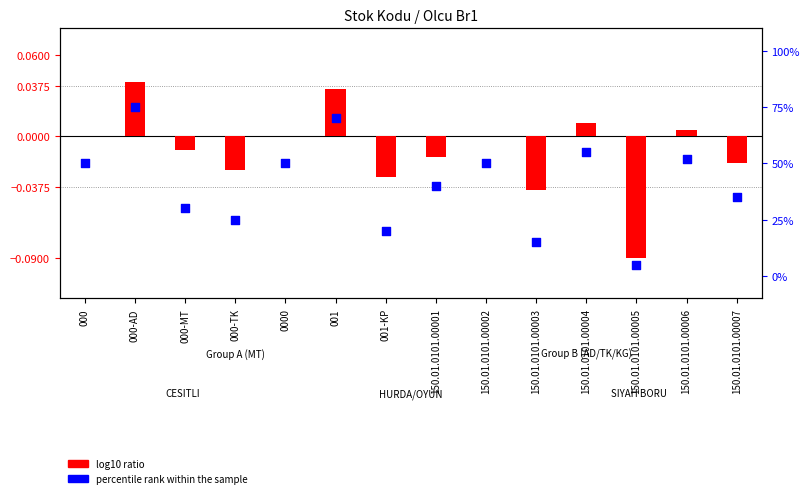

What is the total value across all series at 150.01.0101.00002?

50.0